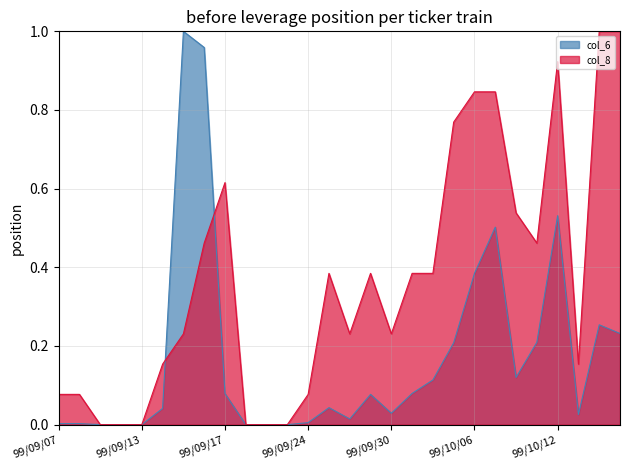

Which series changed the most between 99/09/09 and 99/10/07?

col_8